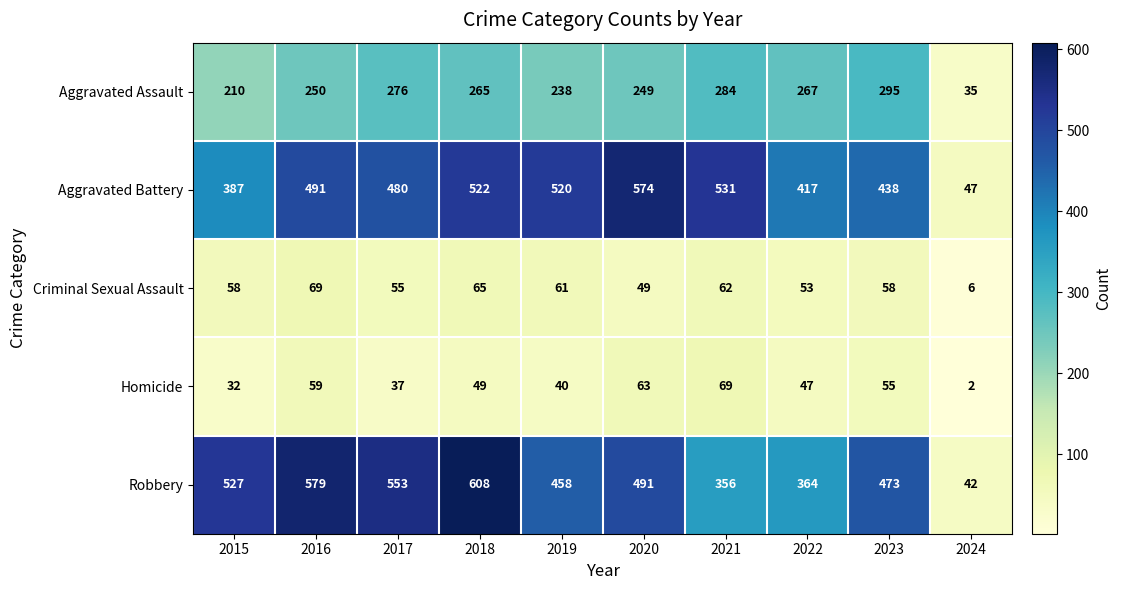

Where is Criminal Sexual Assault nearest to the value 37?

2020